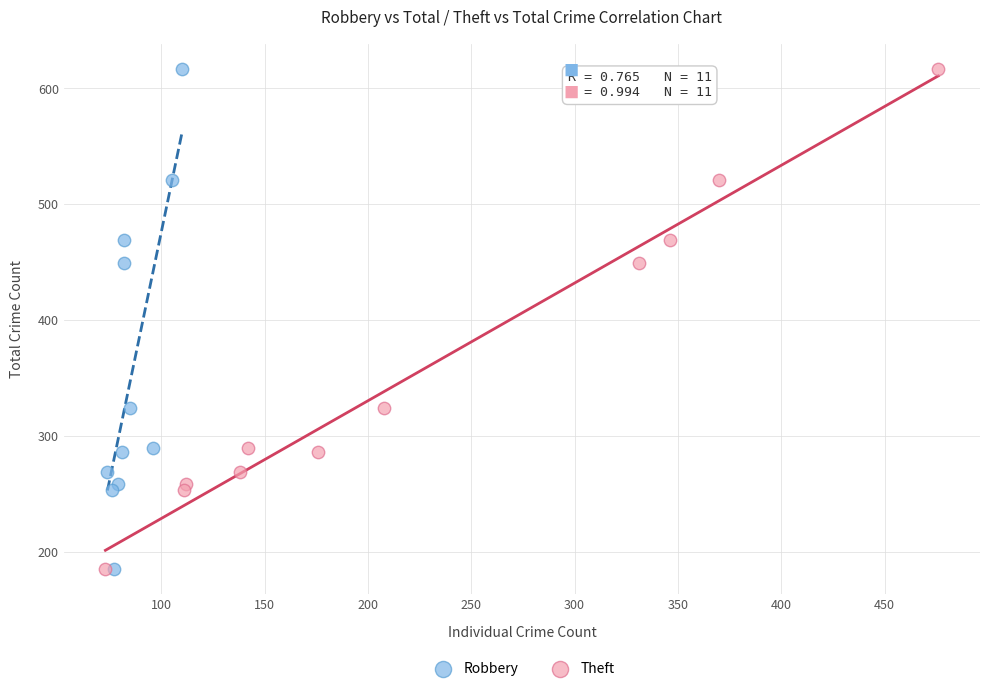

What are all the series names shown in the legend?

Robbery, Theft